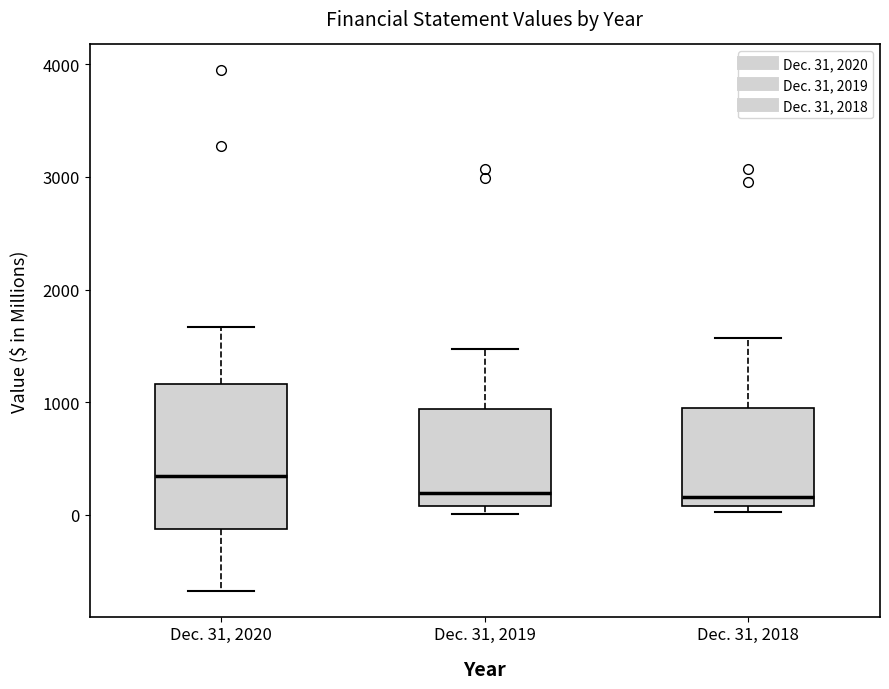

Reading left to right, read every box against the y-axis: the position of its median line, the range the box covers, and the ends of its whiskers. The values are not printed on the chart, so give them approximately, as read against the axis.

Dec. 31, 2020: median 300, box -100 to 1200, whiskers -700 to 1700
Dec. 31, 2019: median 200, box 100 to 900, whiskers 0 to 1500
Dec. 31, 2018: median 200, box 100 to 900, whiskers 0 to 1600